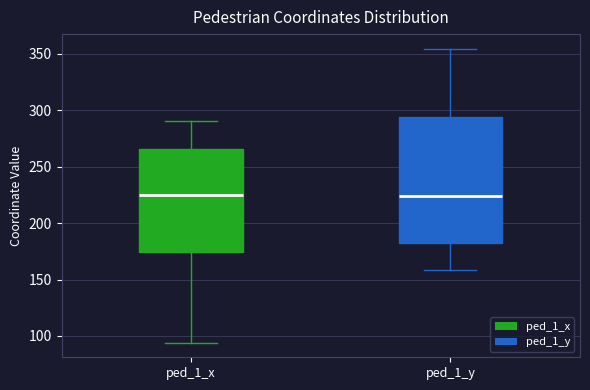

Reading left to right, read every box against the y-axis: the position of its median line, the range the box covers, and the ends of its whiskers. The values are not printed on the chart, so give them approximately, as read against the axis.

ped_1_x: median 225, box 175 to 265, whiskers 95 to 290
ped_1_y: median 225, box 180 to 295, whiskers 160 to 355